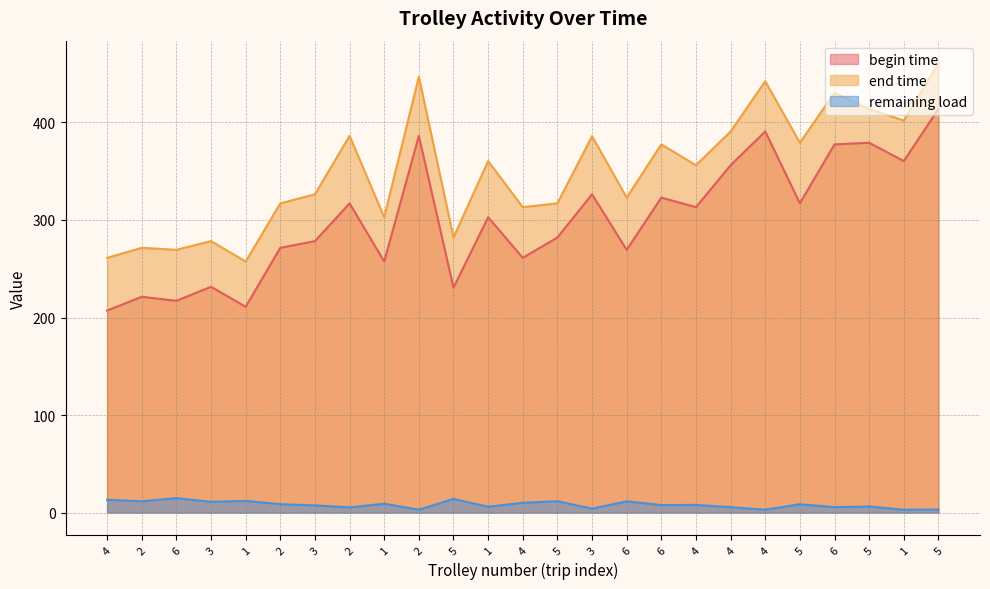

List the series in order of their peak value, highest first.

end time, begin time, remaining load